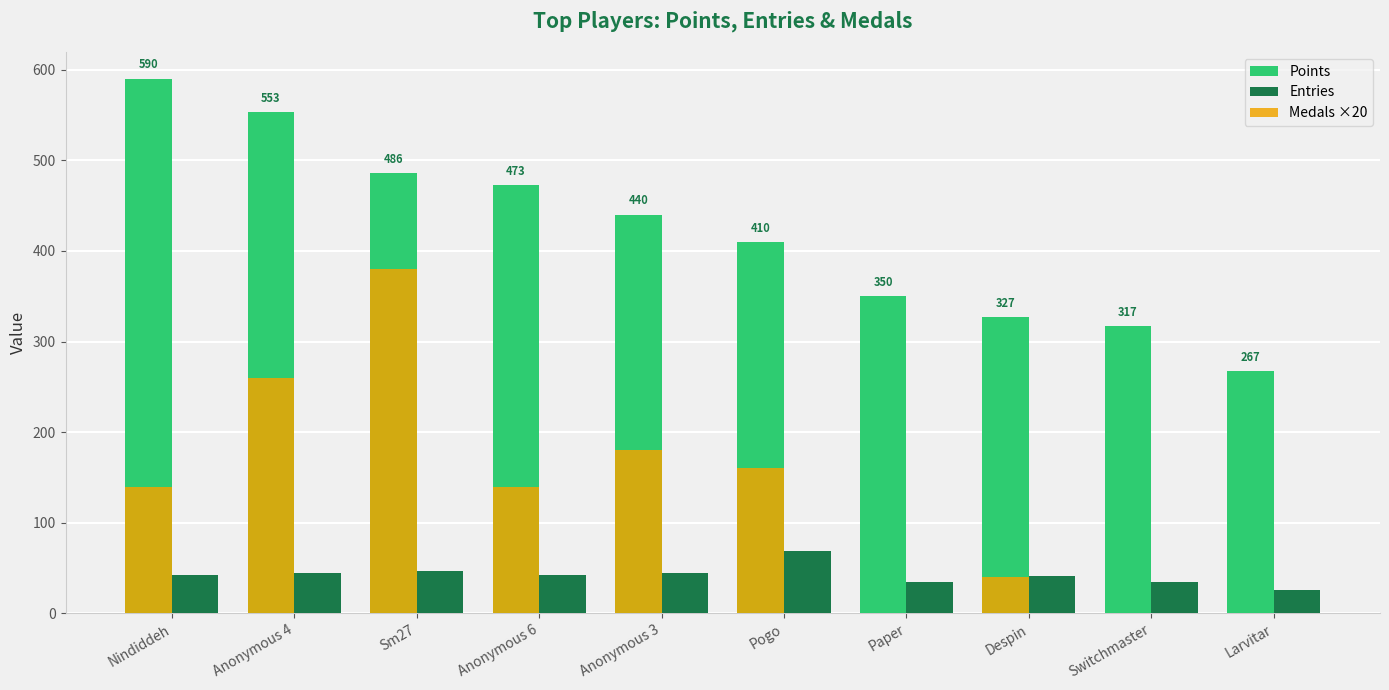

What is the sum of all Entries values?

427